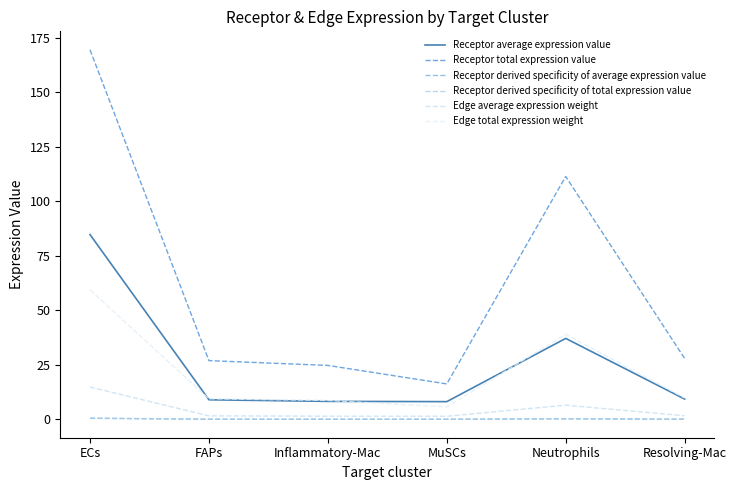

True or false: Edge total expression weight has more than 0 interior local peaks.

True